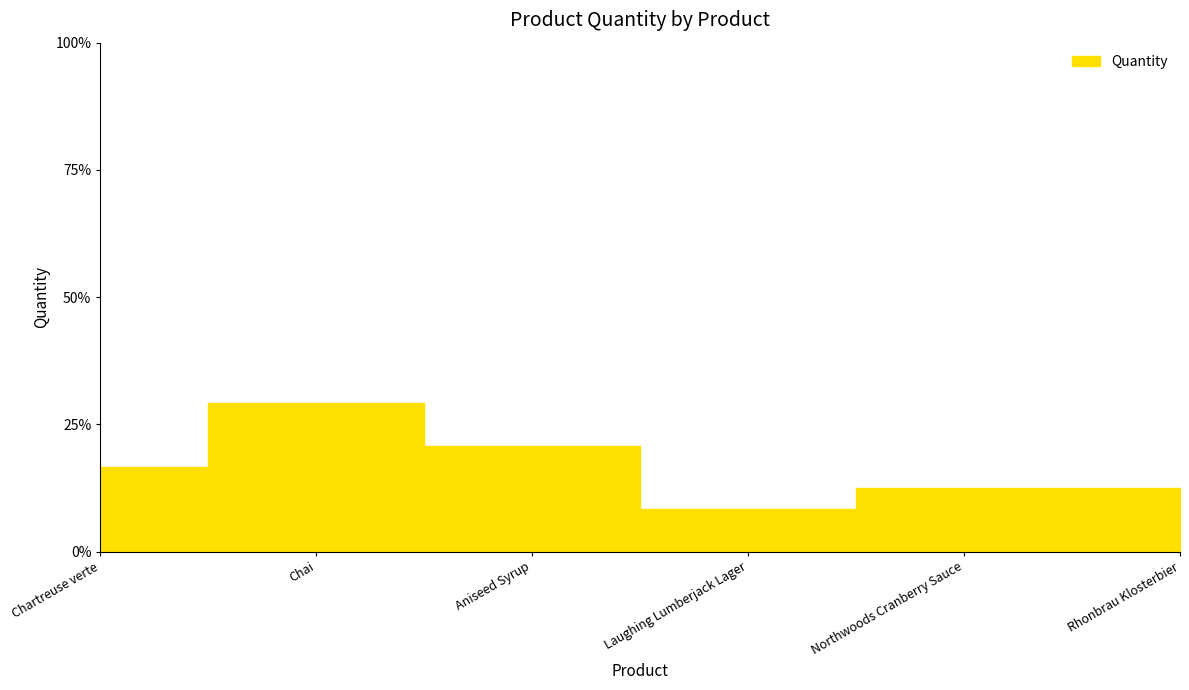

Reading left to right, transcribe all the data shown in this chart.

16.7	29.2	20.8	8.3	12.5	12.5